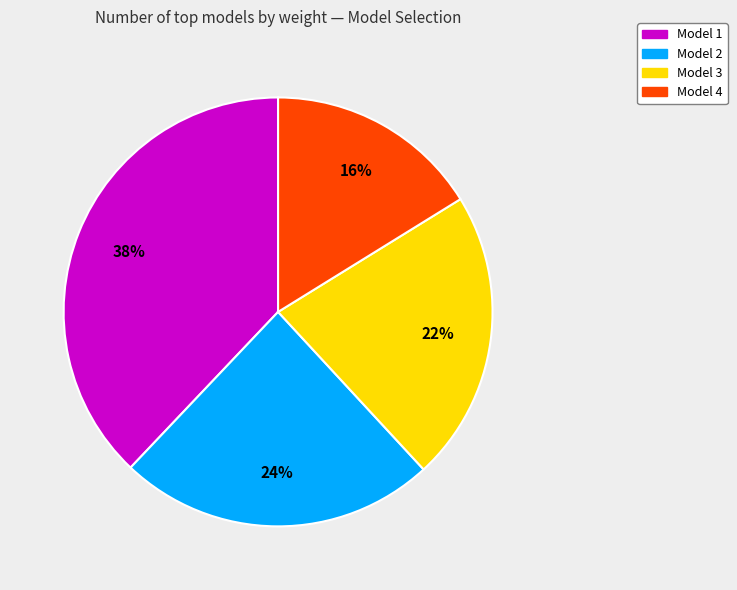

Combined, do Model 1 and Model 3 account for over 50%?

Yes